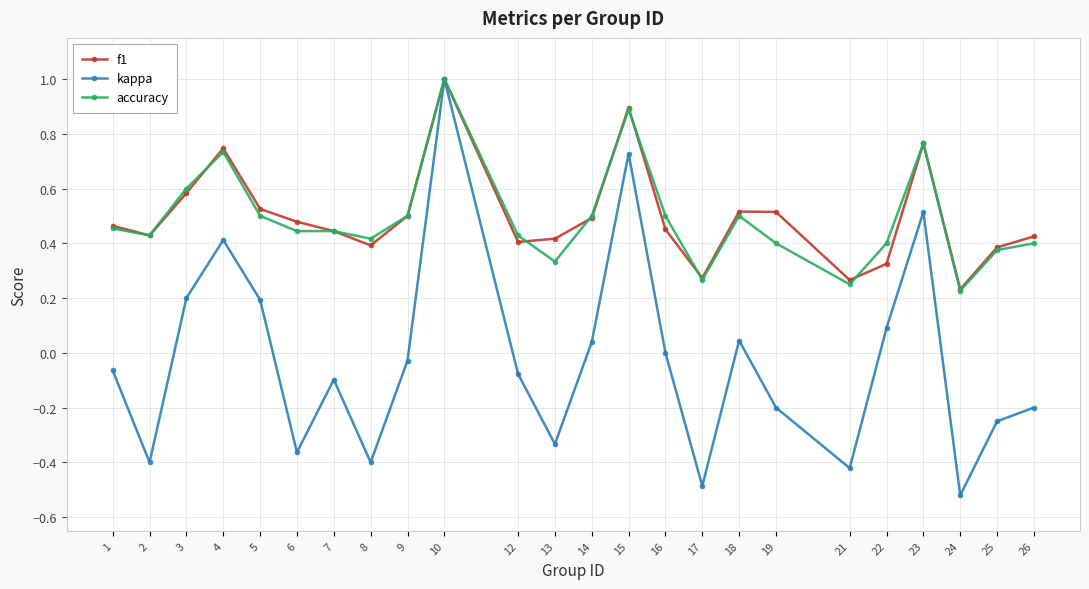

How many series are shown in this chart?

3